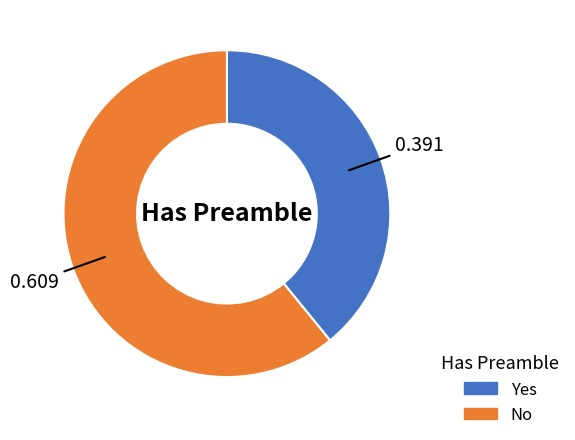

Approximately how many times larger is the value at No compared to Yes?

1.6